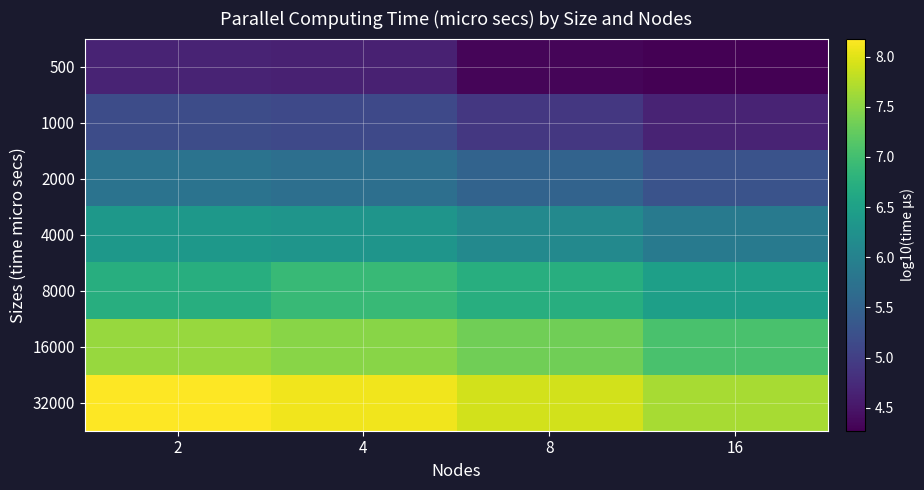

Which series has the largest total across all categories?

32000